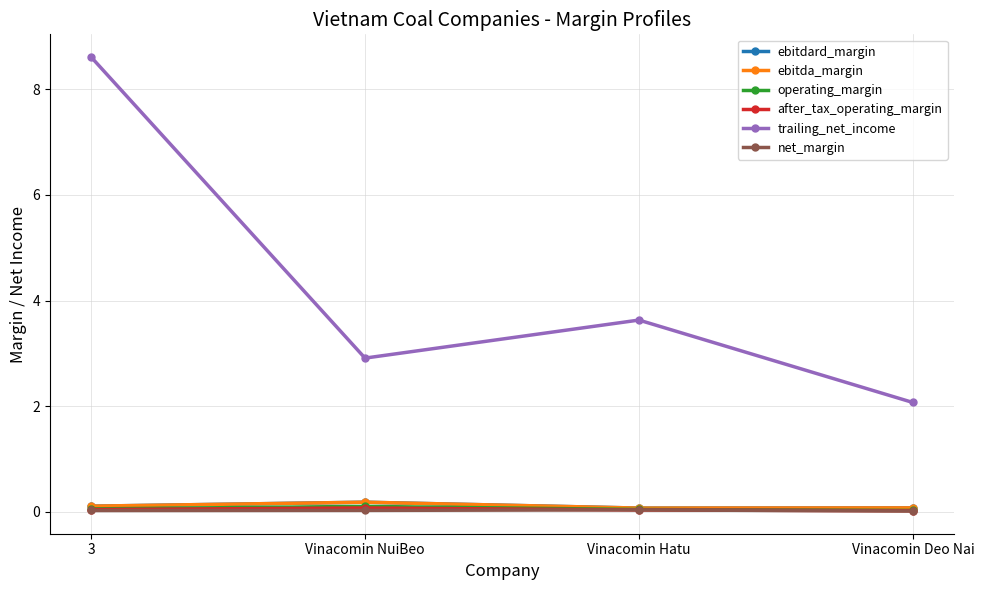

Rank the series by their maximum value, from highest to lowest.

trailing_net_income, ebitdard_margin, ebitda_margin, operating_margin, after_tax_operating_margin, net_margin